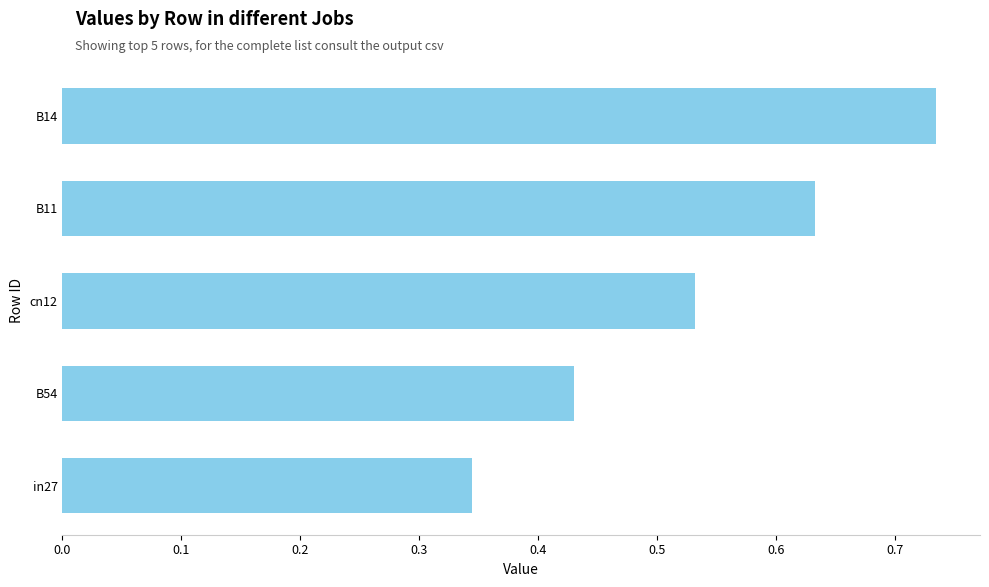

What is the difference between the second highest and second lowest values?

0.2